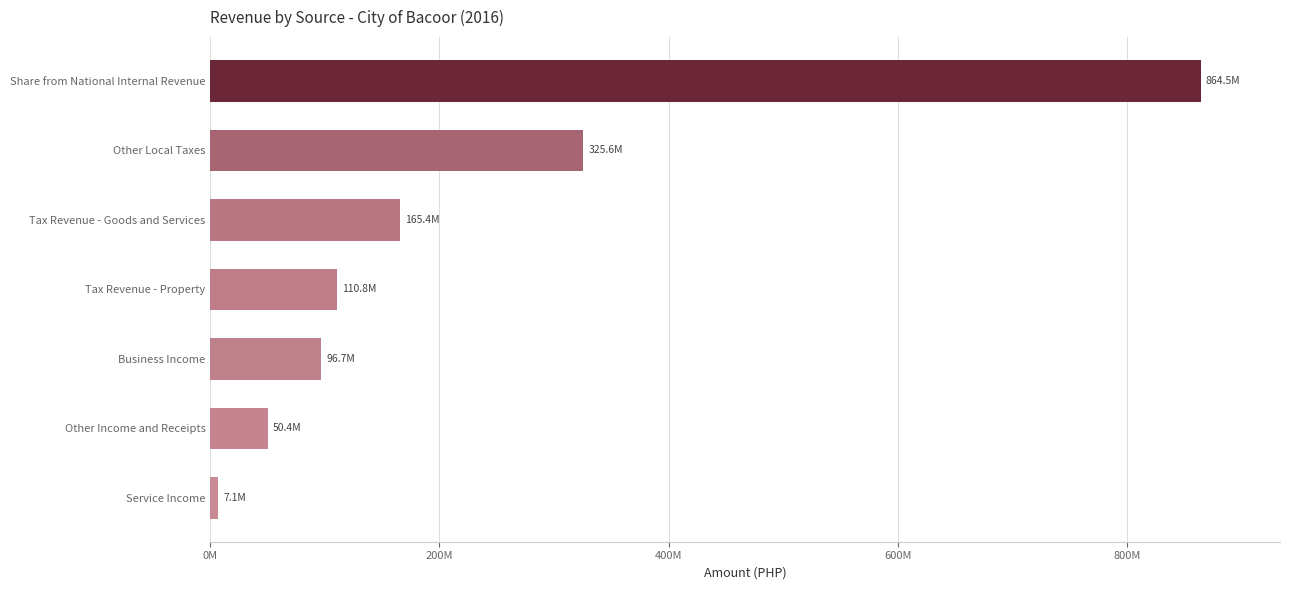

Are the bars horizontal?

Yes